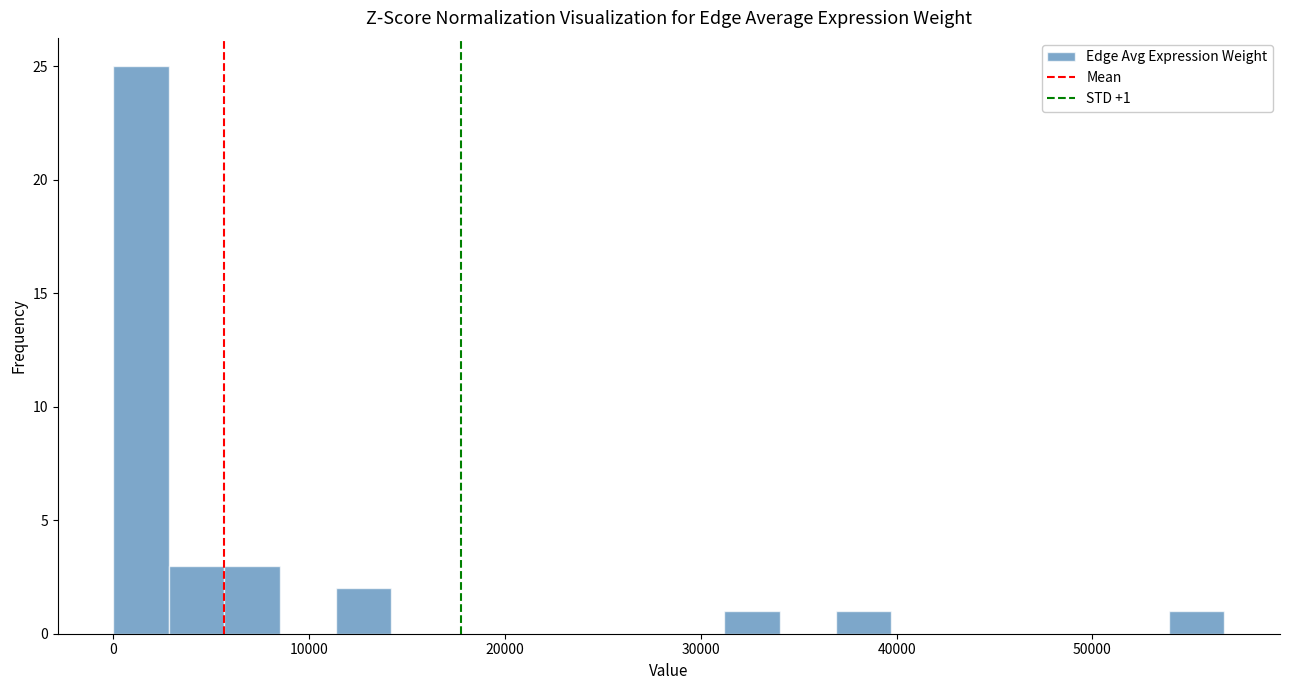

Read against the x-axis, roughly where is the centre of the tallest bar?

1000